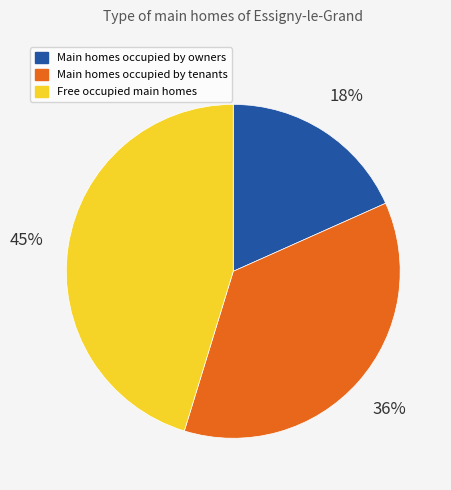

Which slice is the smallest?

Main homes occupied by owners